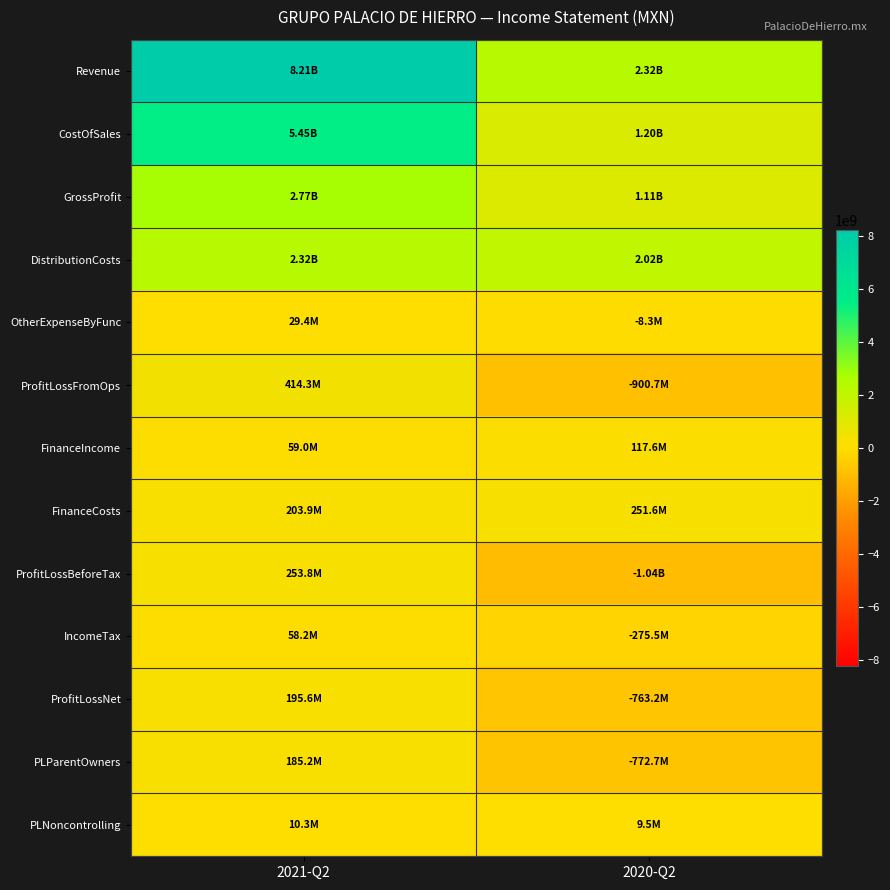

Which series has the widest spread of values?

Revenue